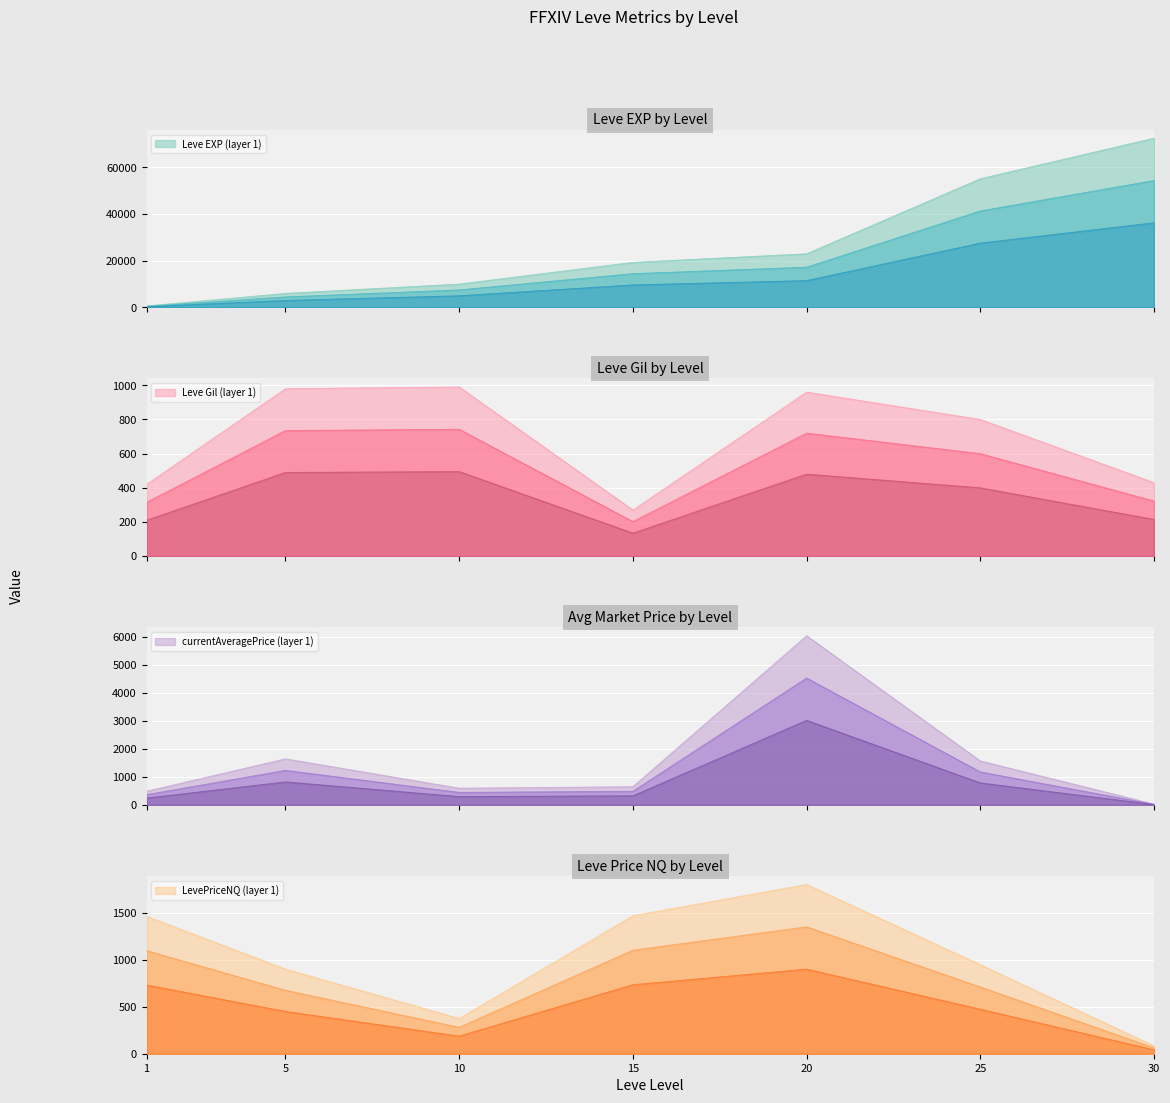

At which category is the sum across all series the highest?

30